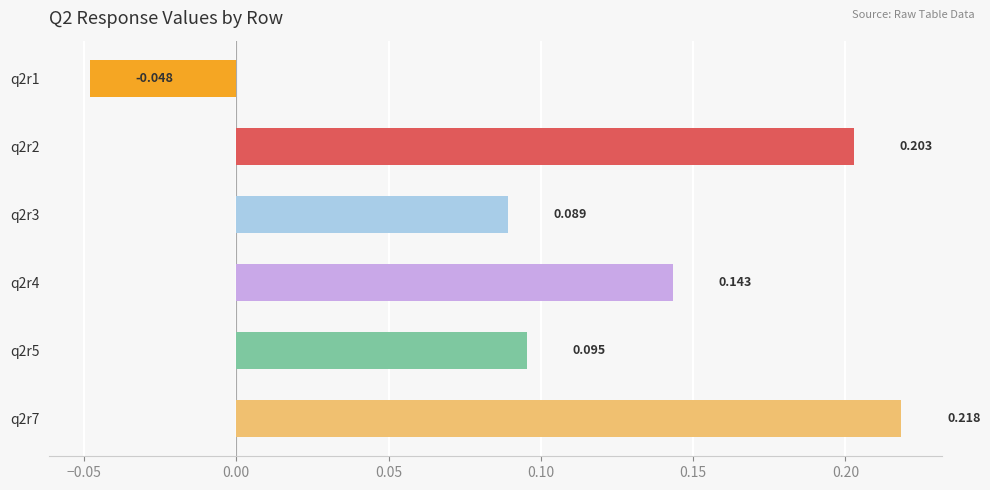

The value of q2r5 at q2r5 is 0.3. True or false?

False